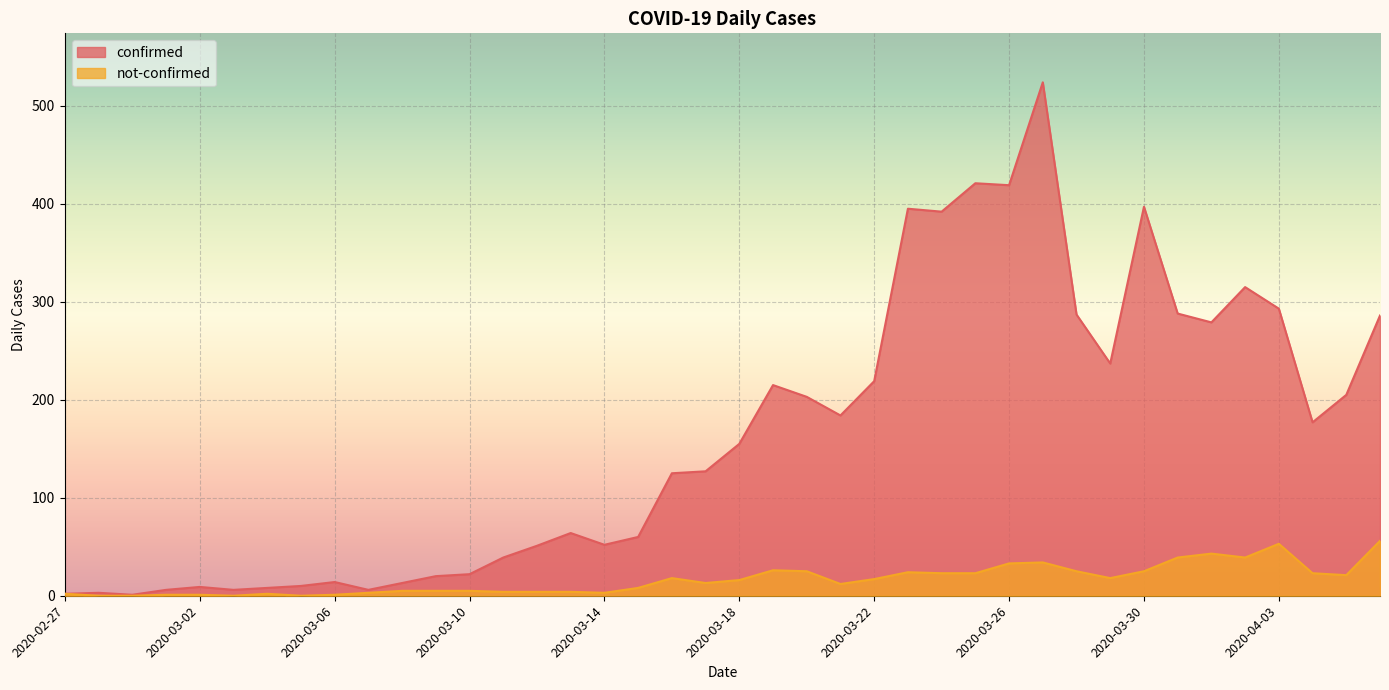

Between 2020-03-21 and 2020-03-06, which is larger?

2020-03-21